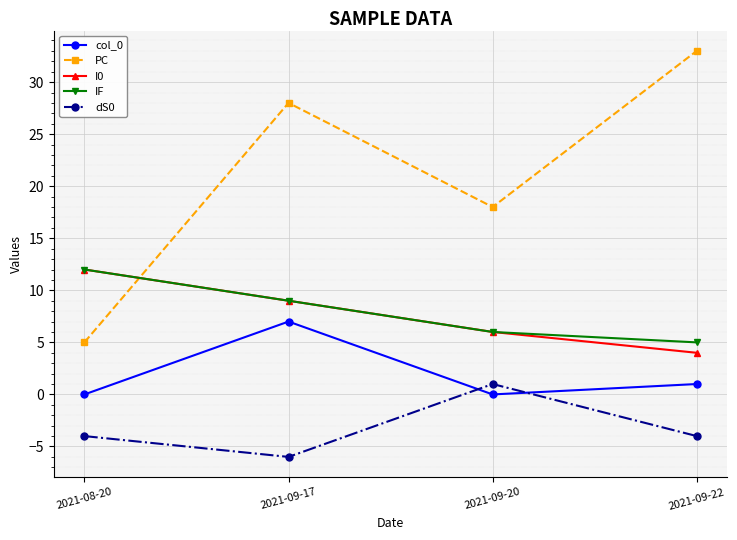

At which category does dS0 reach its first local valley?

2021-09-17